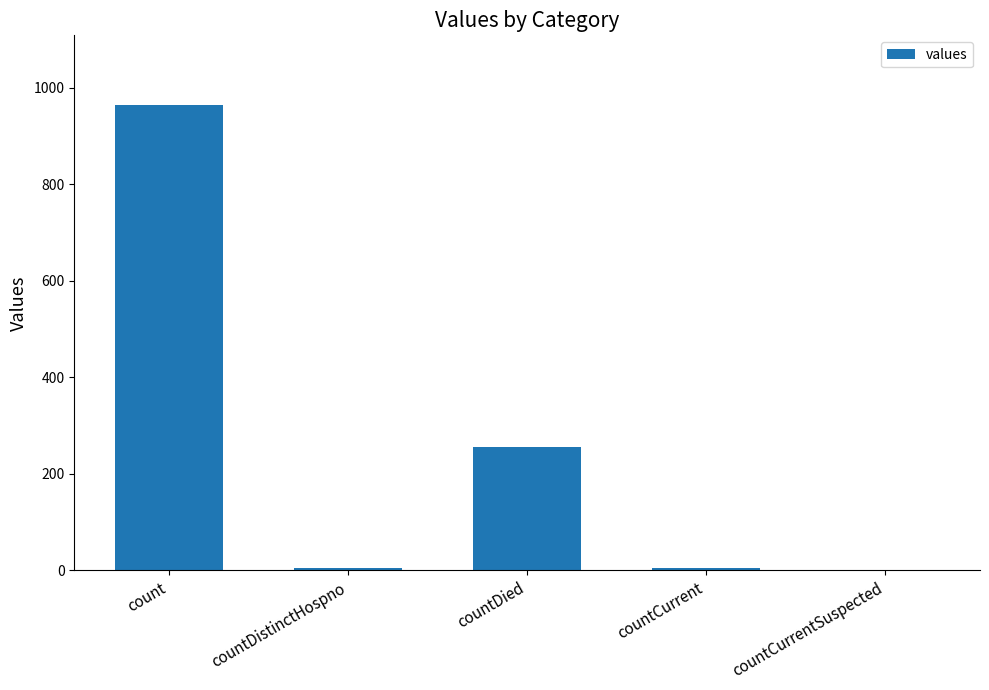

Where does the data first go above 6?

count